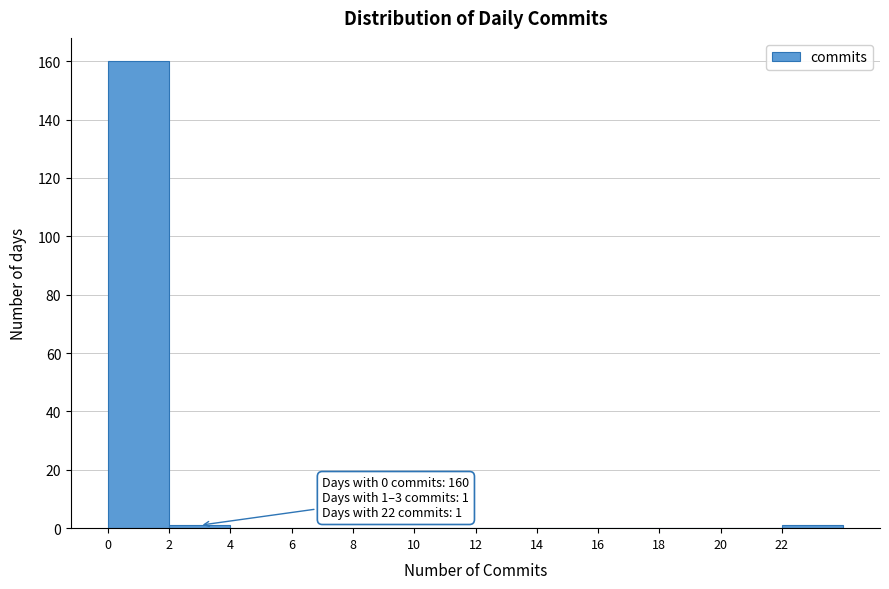

Which range on the x-axis has the tallest bar?

0 to 2